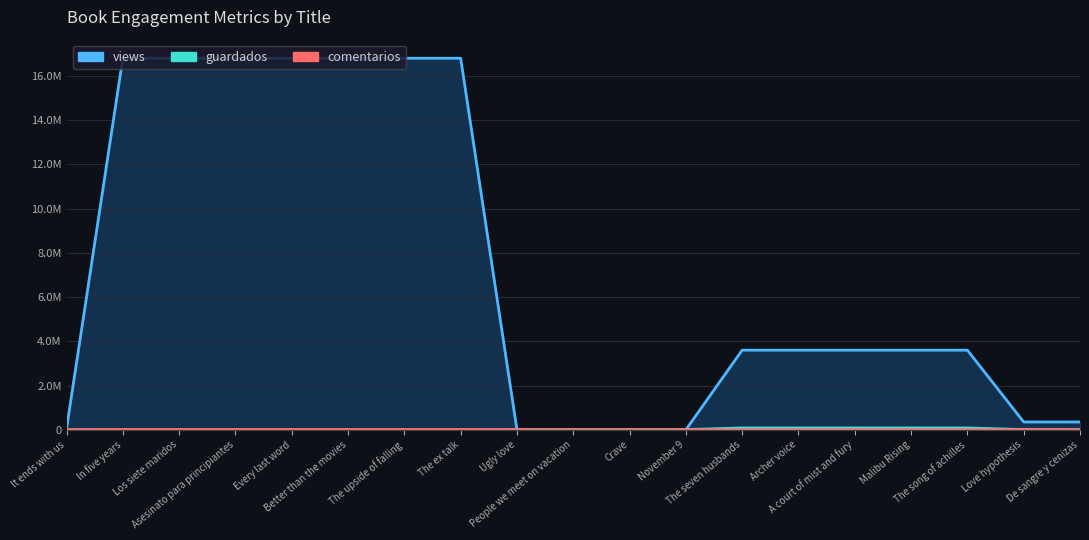

The value of comentarios at Los siete maridos is 10700.0. True or false?

True